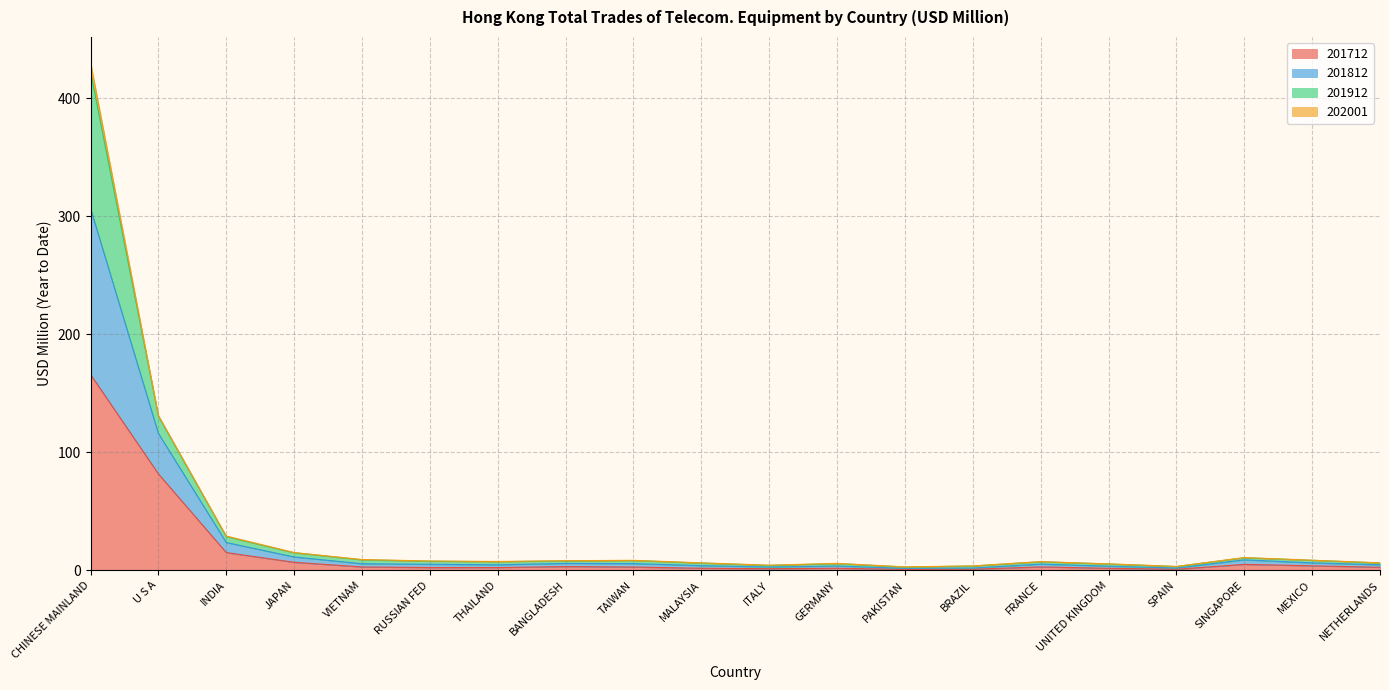

The value of 201712 at CHINESE MAINLAND is 294.0. True or false?

False